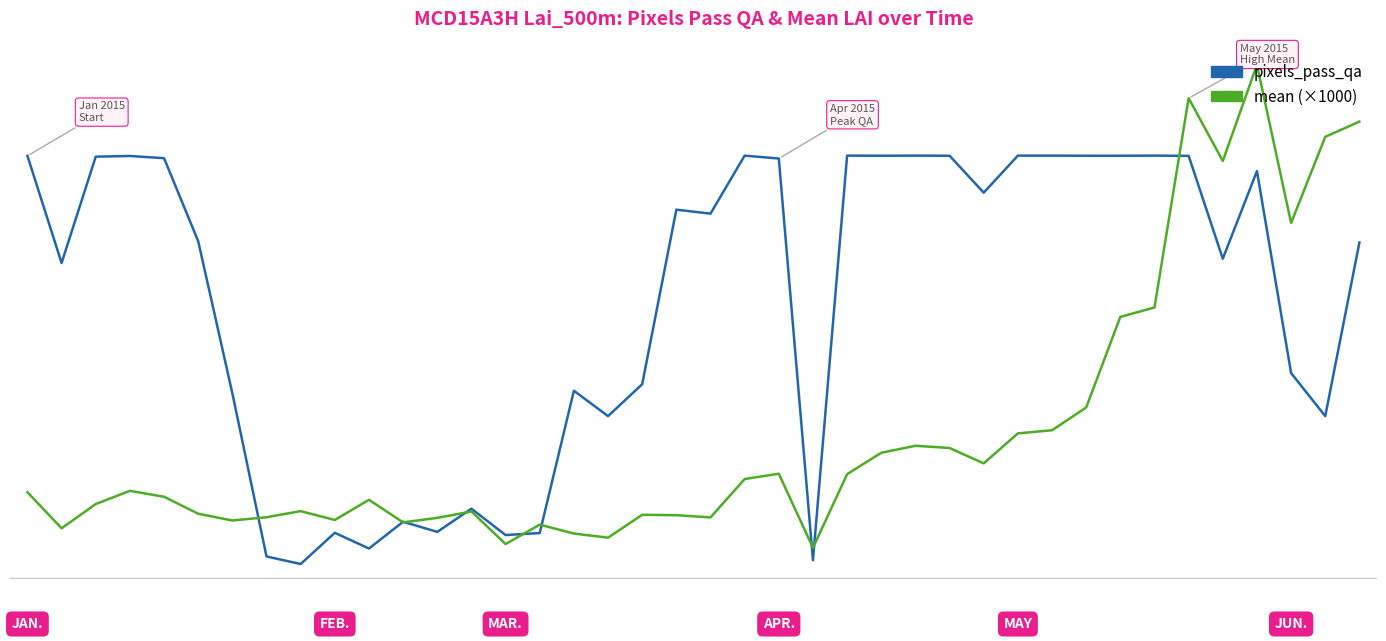

Does the chart have visible grid lines?

No